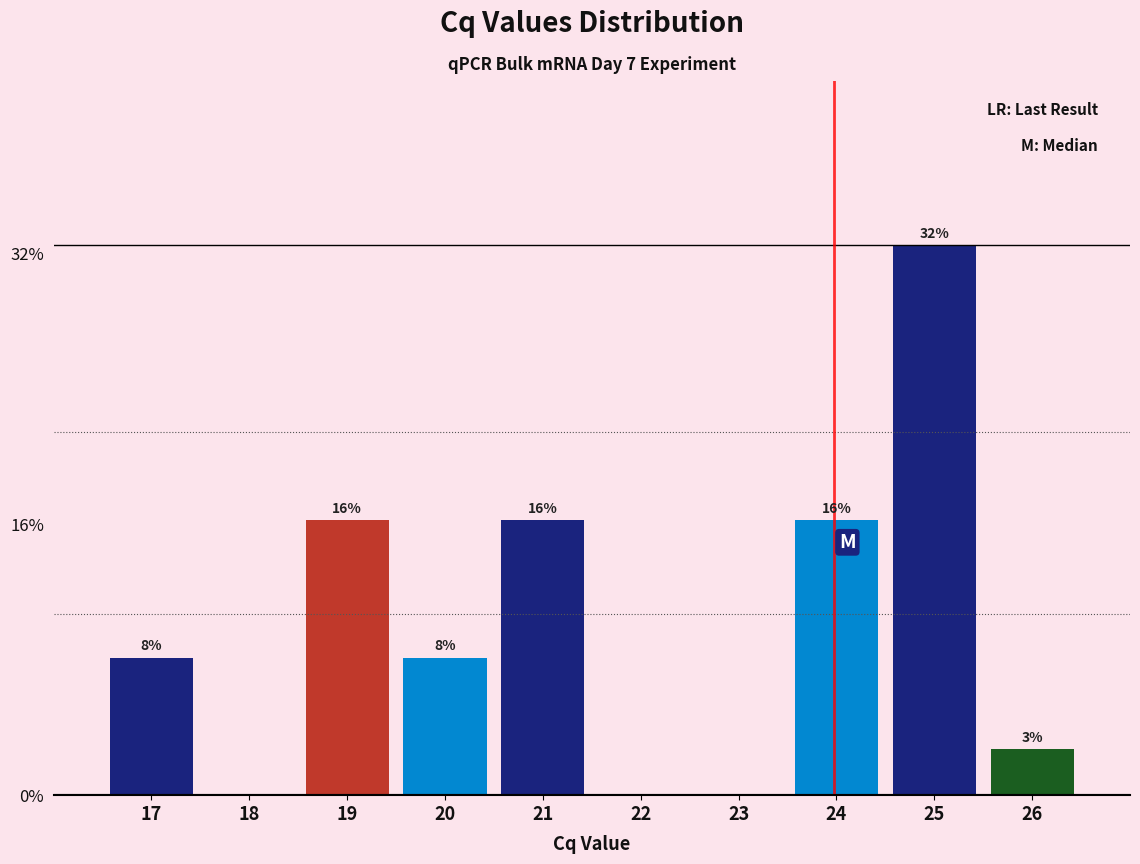

Are the bars horizontal?

No